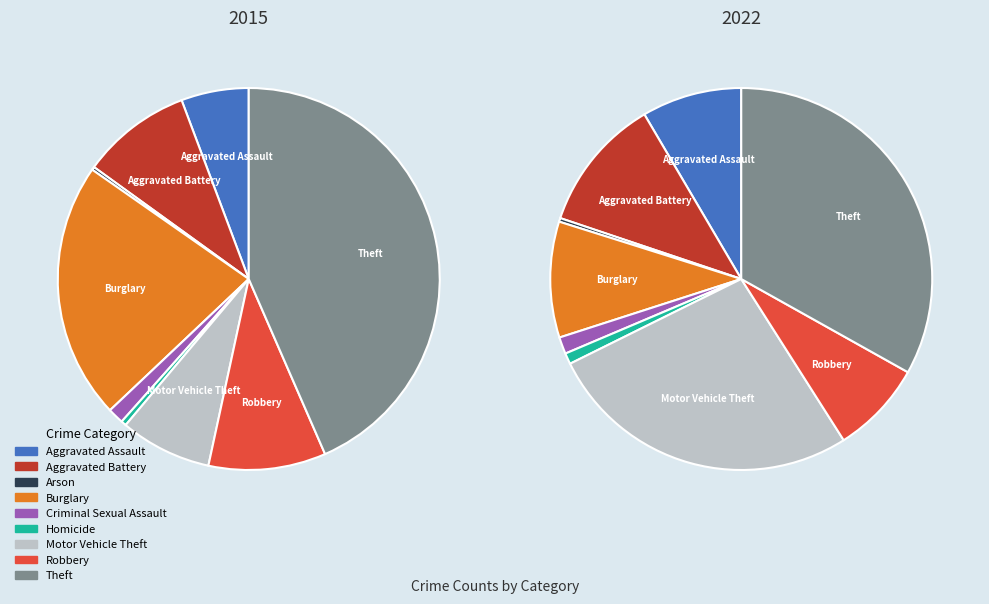

The Aggravated Assault slice represents 1% of the pie. True or false?

False